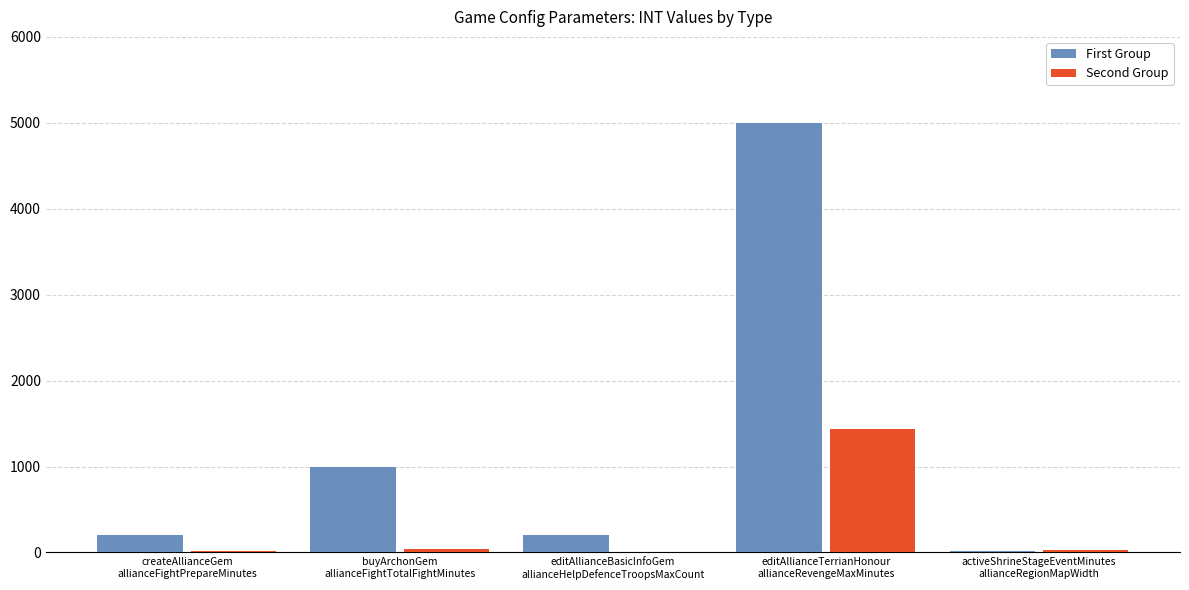

Where does the Second Group series first go above 31?

buyArchonGem
allianceFightTotalFightMinutes